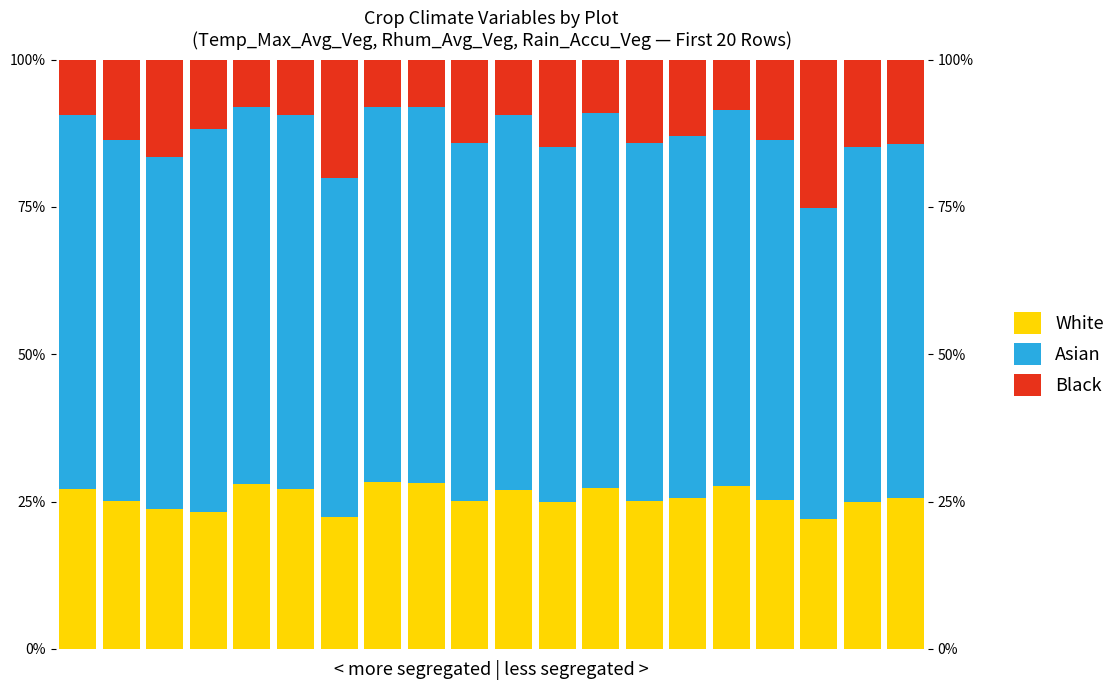

Rank the series at 6 from highest to lowest value.

Asian, White, Black